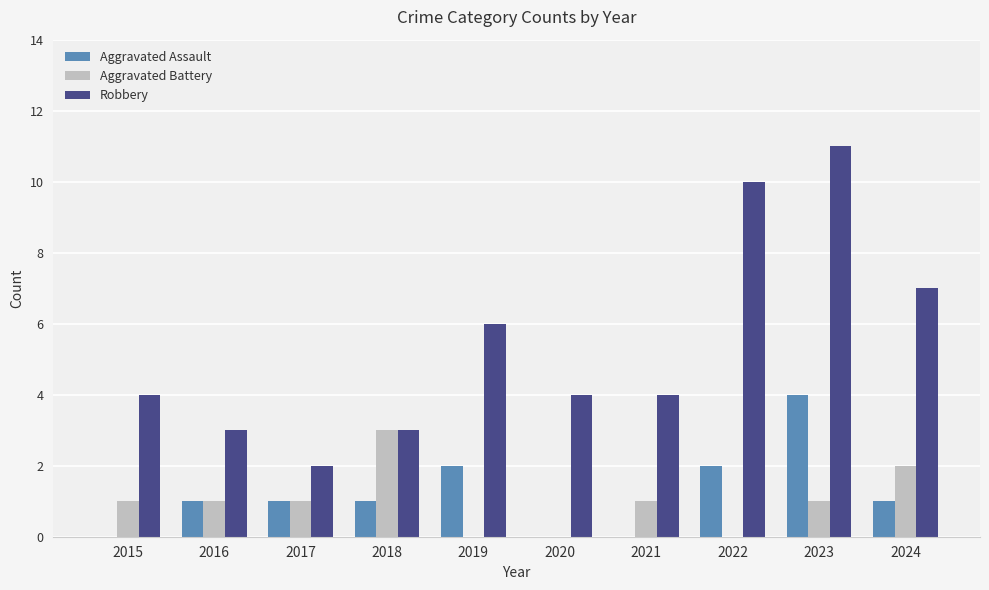

What value does the Aggravated Assault series have at 2016?

1